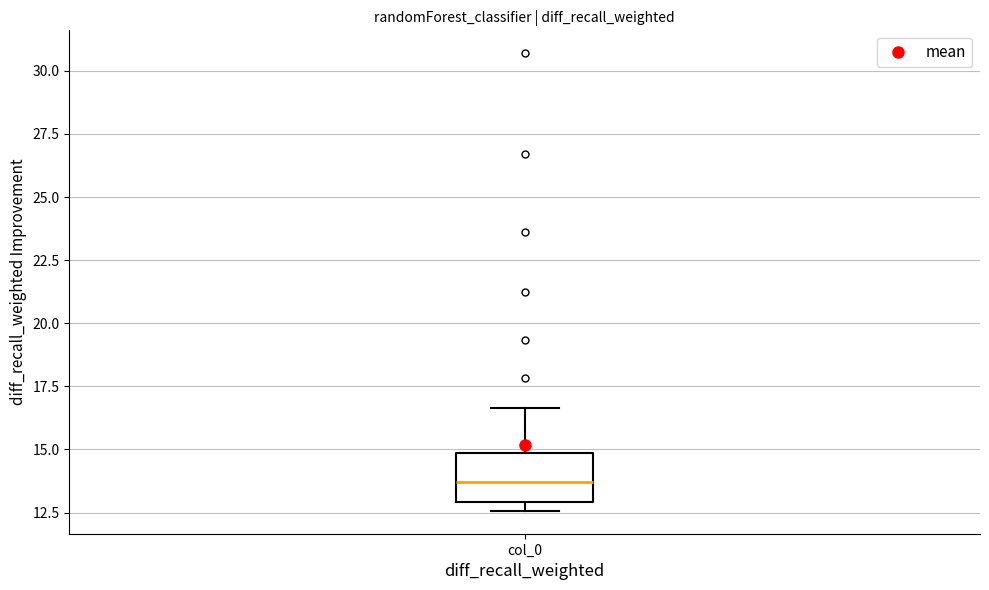

Read this box plot against the y-axis: the position of the median line, the range covered by the box, and the ends of both whiskers. The values are not printed on the chart, so give them approximately, as read against the axis.

median 13.5, box 13.0 to 15.0, whiskers 12.5 to 16.5